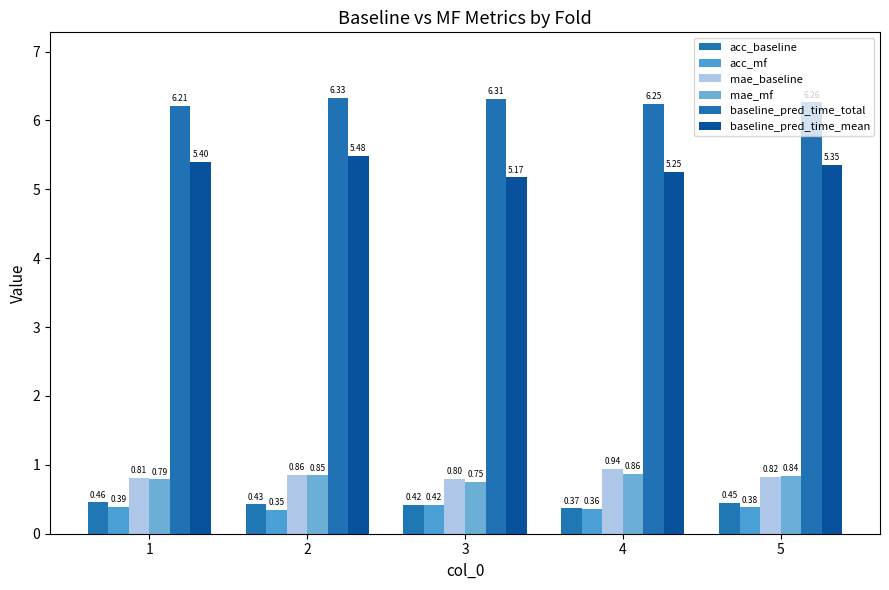

What are all the series names shown in the legend?

acc_baseline, acc_mf, mae_baseline, mae_mf, baseline_pred_time_total, baseline_pred_time_mean